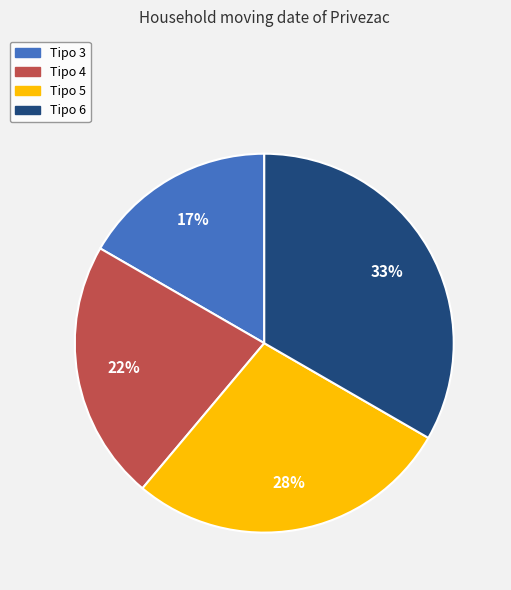

Which has a higher value, Tipo 5 or Tipo 3?

Tipo 5